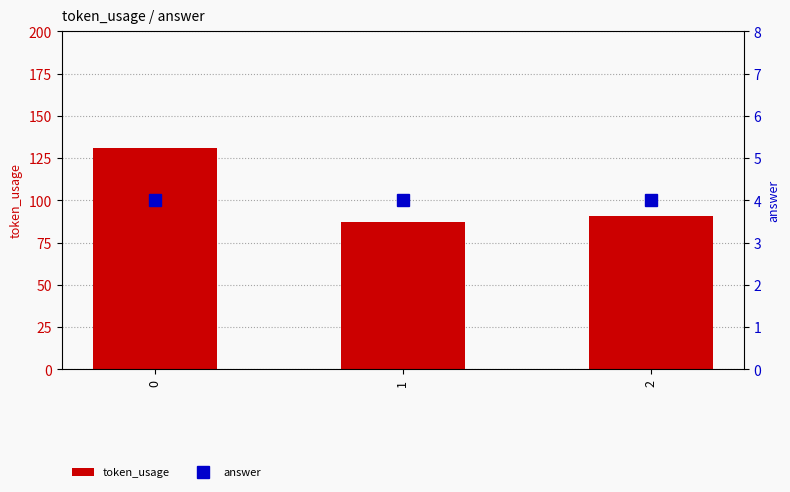

How many categories are shown in the chart?

3